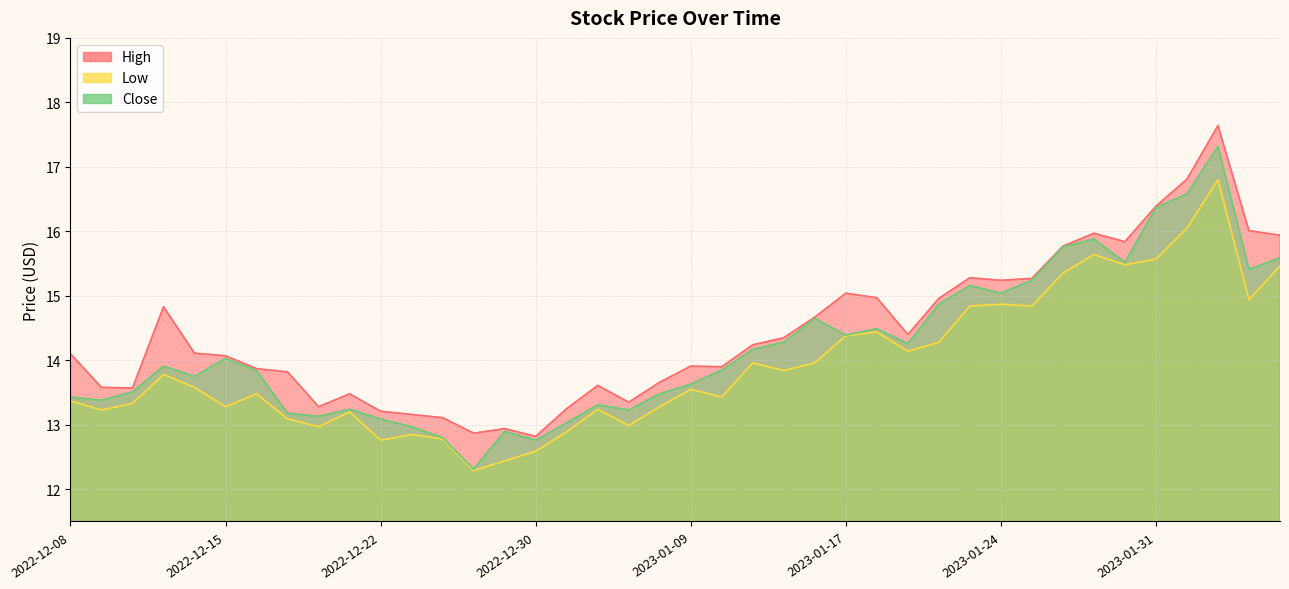

At which category does the chart reach its minimum across all series?

2022-12-28